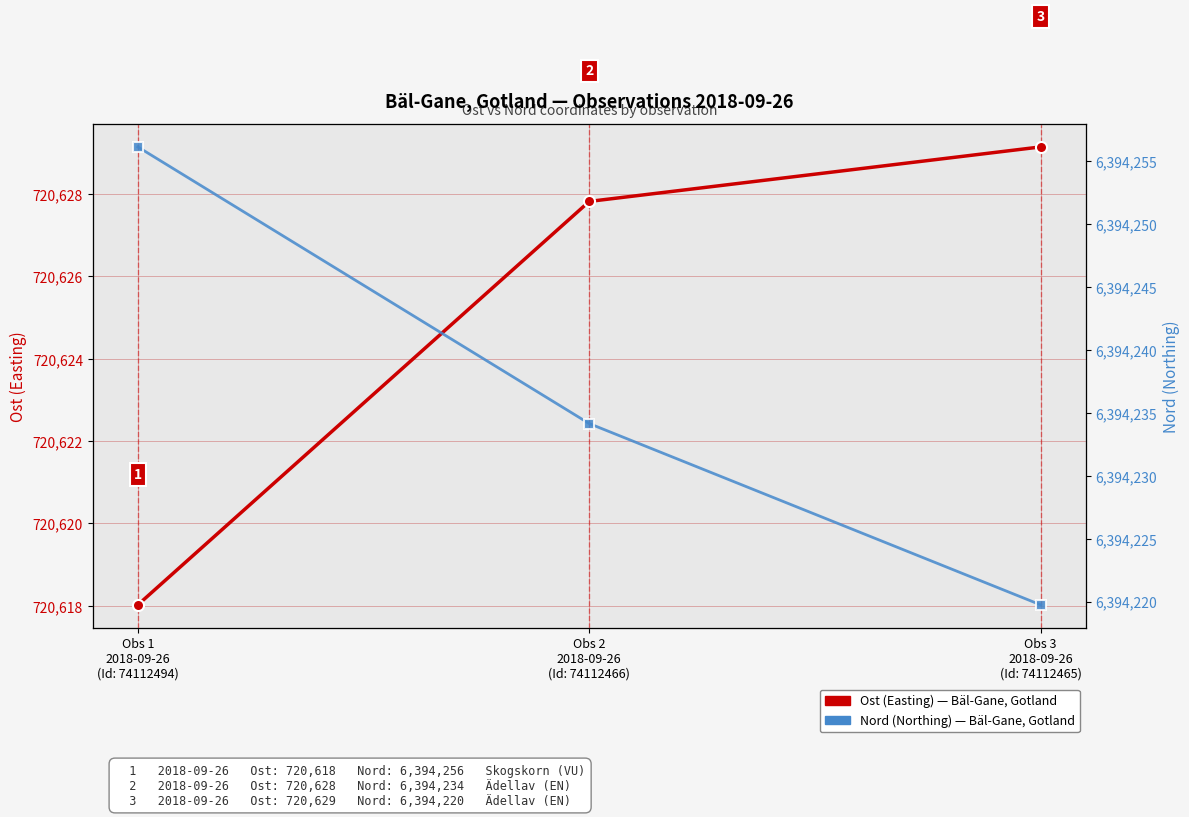

List the series in order of their peak value, highest first.

Nord (Northing coordinate), Ost (Easting coordinate)